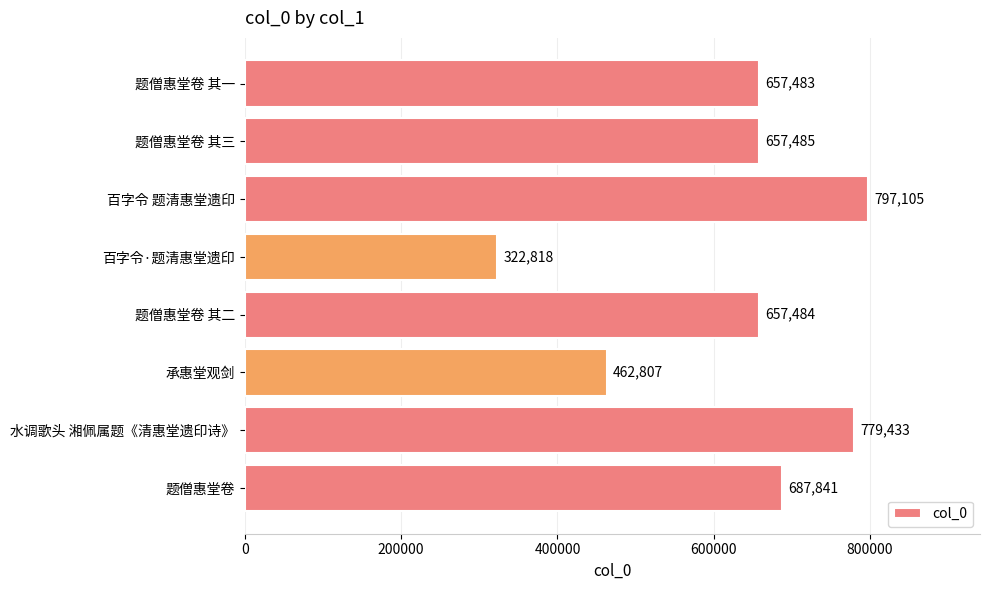

Which has a higher value, 百字令 题清惠堂遗印 or 题僧惠堂卷 其三?

百字令 题清惠堂遗印